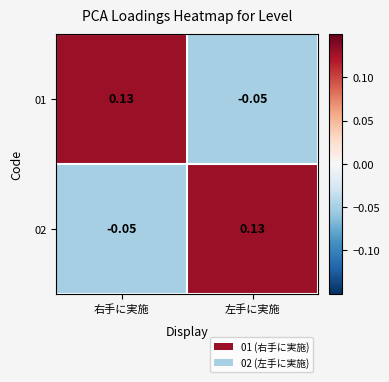

Which category has the lowest value in the 01 series?

左手に実施